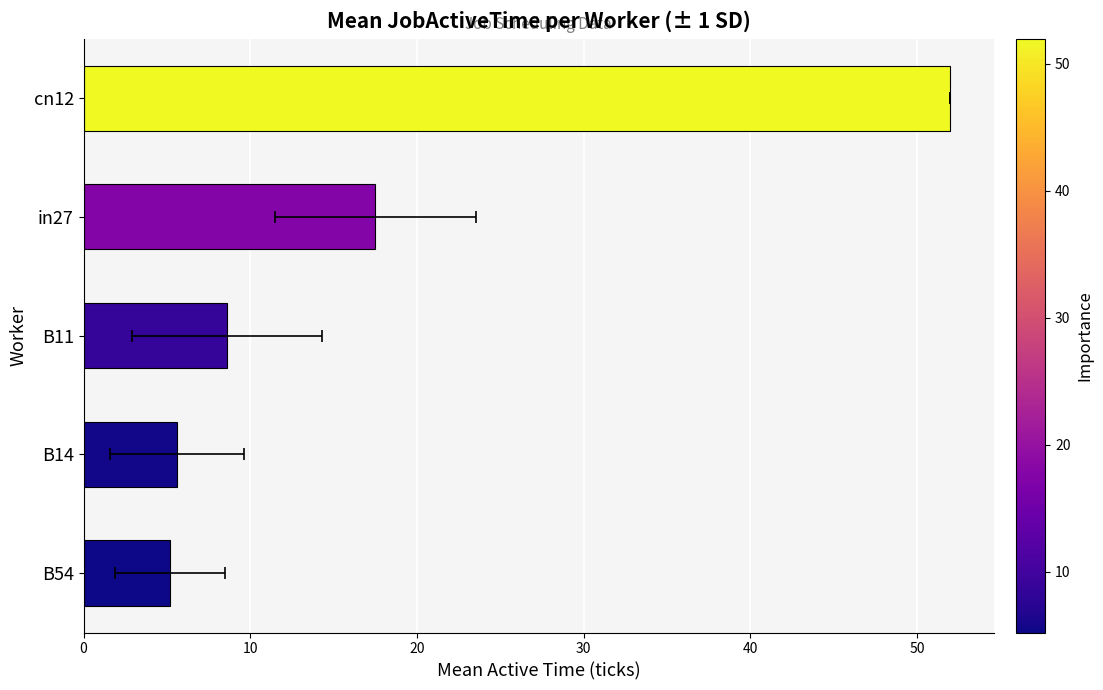

Between cn12 and in27, which is larger?

cn12